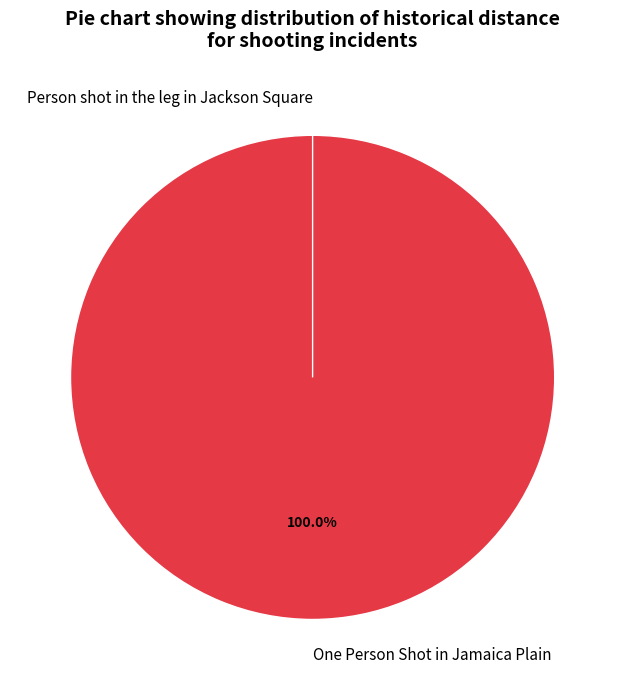

To the nearest percent, what portion does One Person Shot in Jamaica Plain represent?

100%